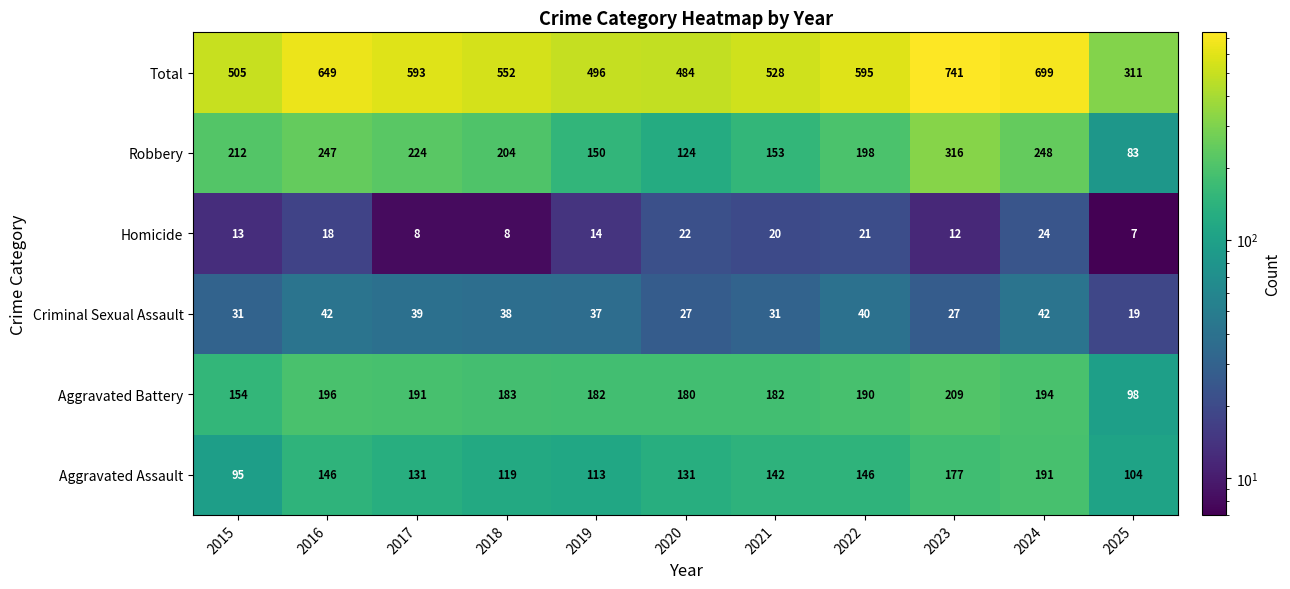

At 2024, list the series in order from largest to smallest.

Total, Robbery, Aggravated Battery, Aggravated Assault, Criminal Sexual Assault, Homicide